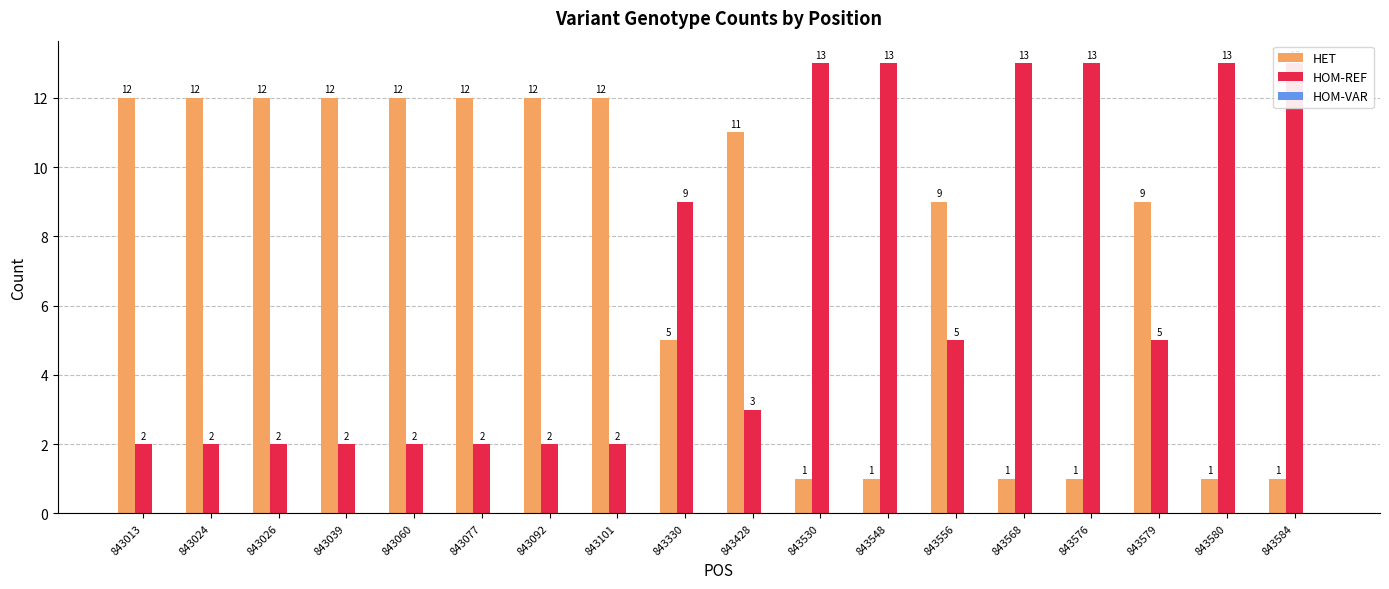

How many groups of bars are there?

18